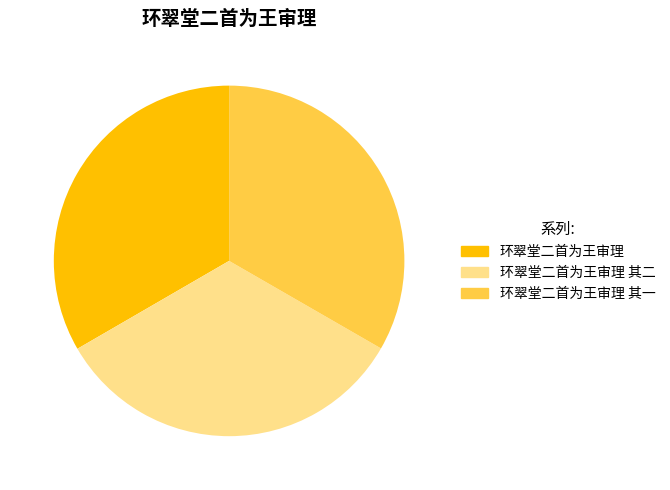

To the nearest percent, what is the average slice percentage?

33%